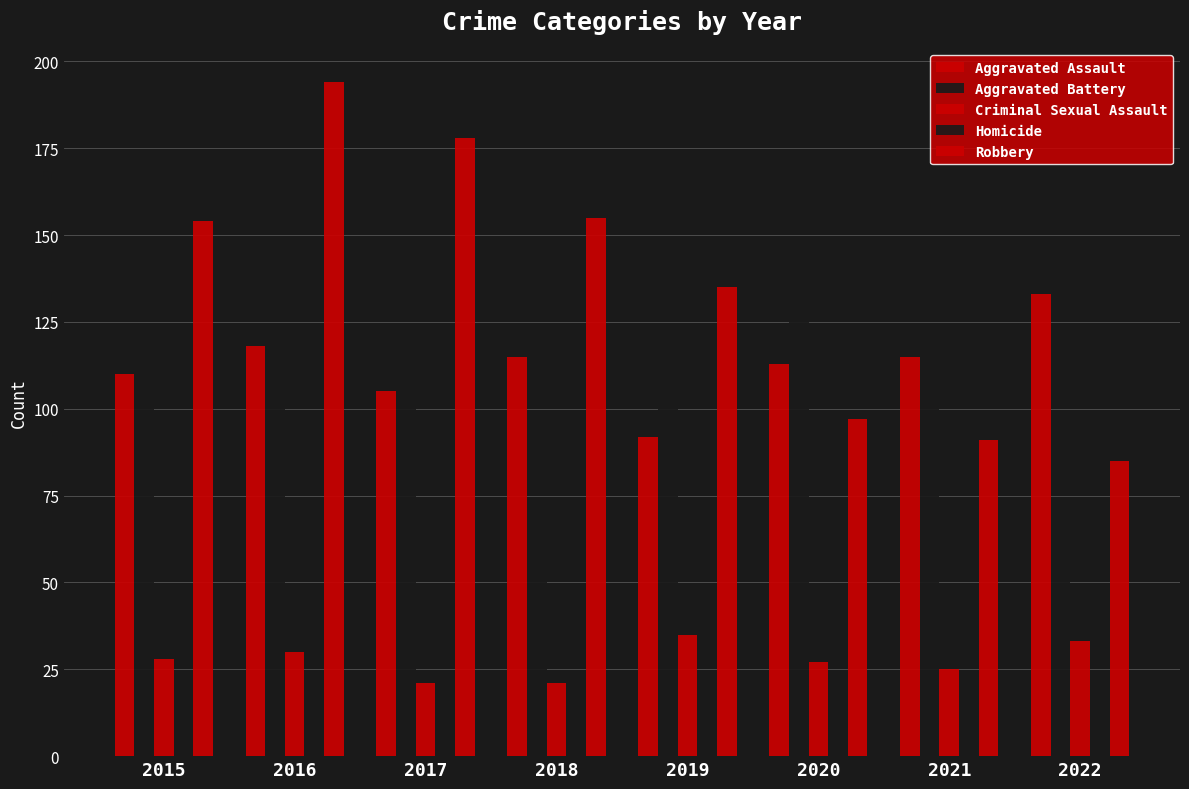

How many bars are there in total?

40